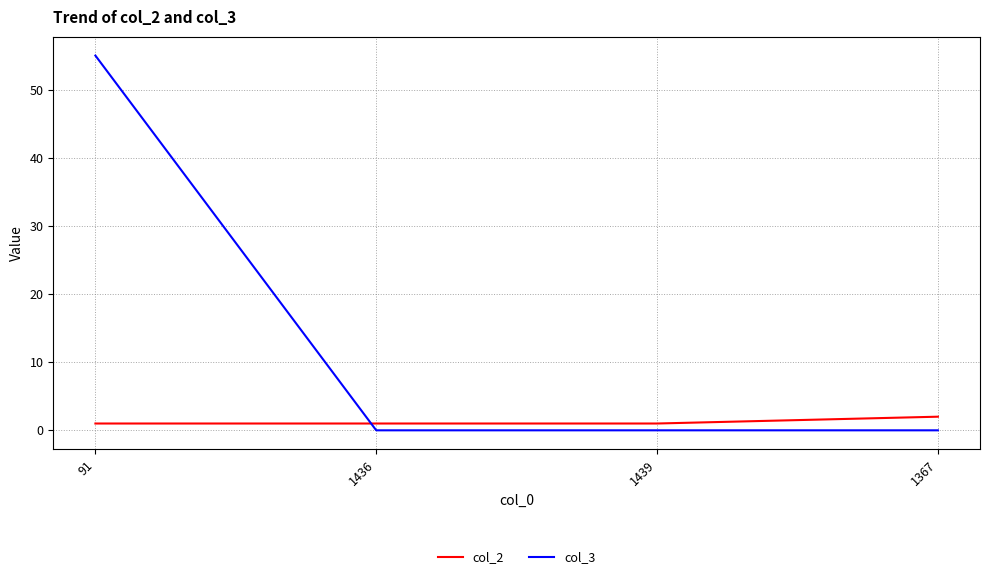

List the series in order of their overall mean, lowest first.

col_2, col_3